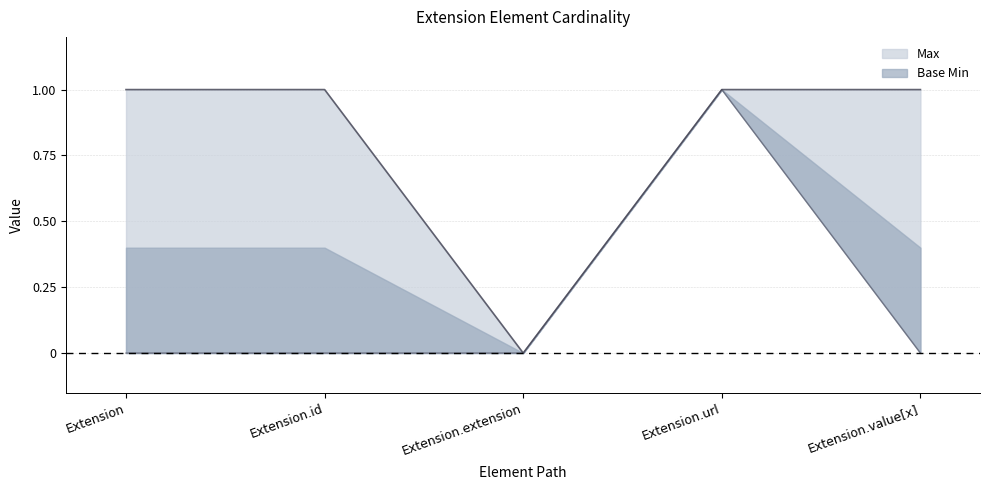

List the series in order of their overall mean, lowest first.

Base Min, Max